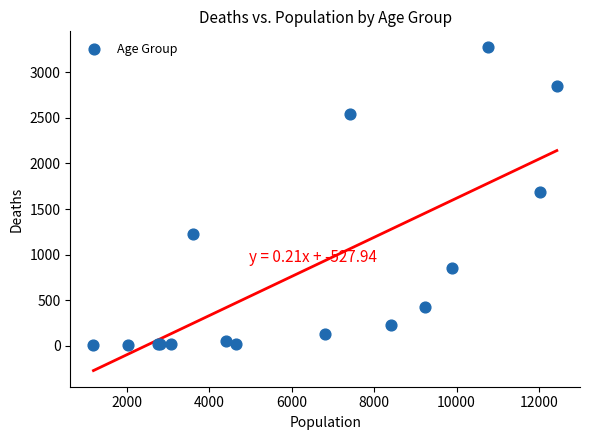

What Y value in the scatter plot is closest to 1638?

1690